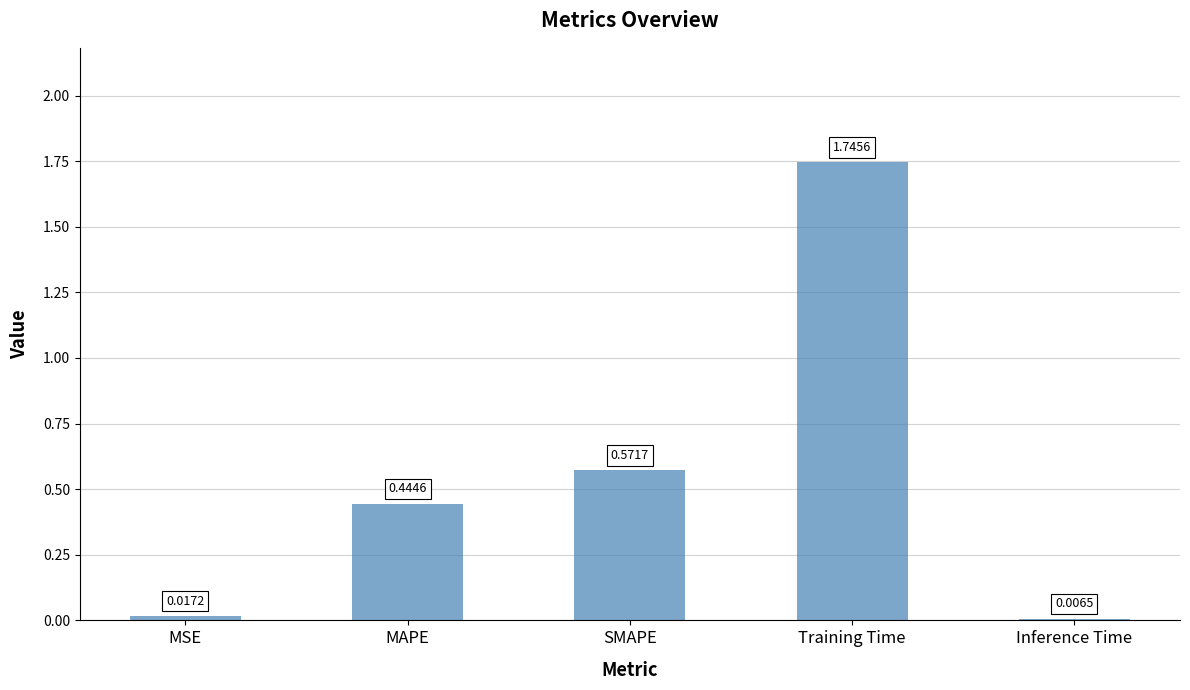

Count the number of categories in the chart.

5